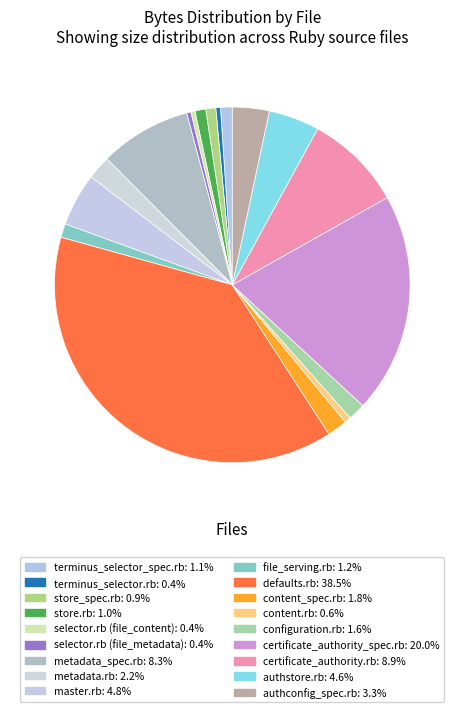

To the nearest percent, what portion does certificate_authority_spec.rb represent?

20%